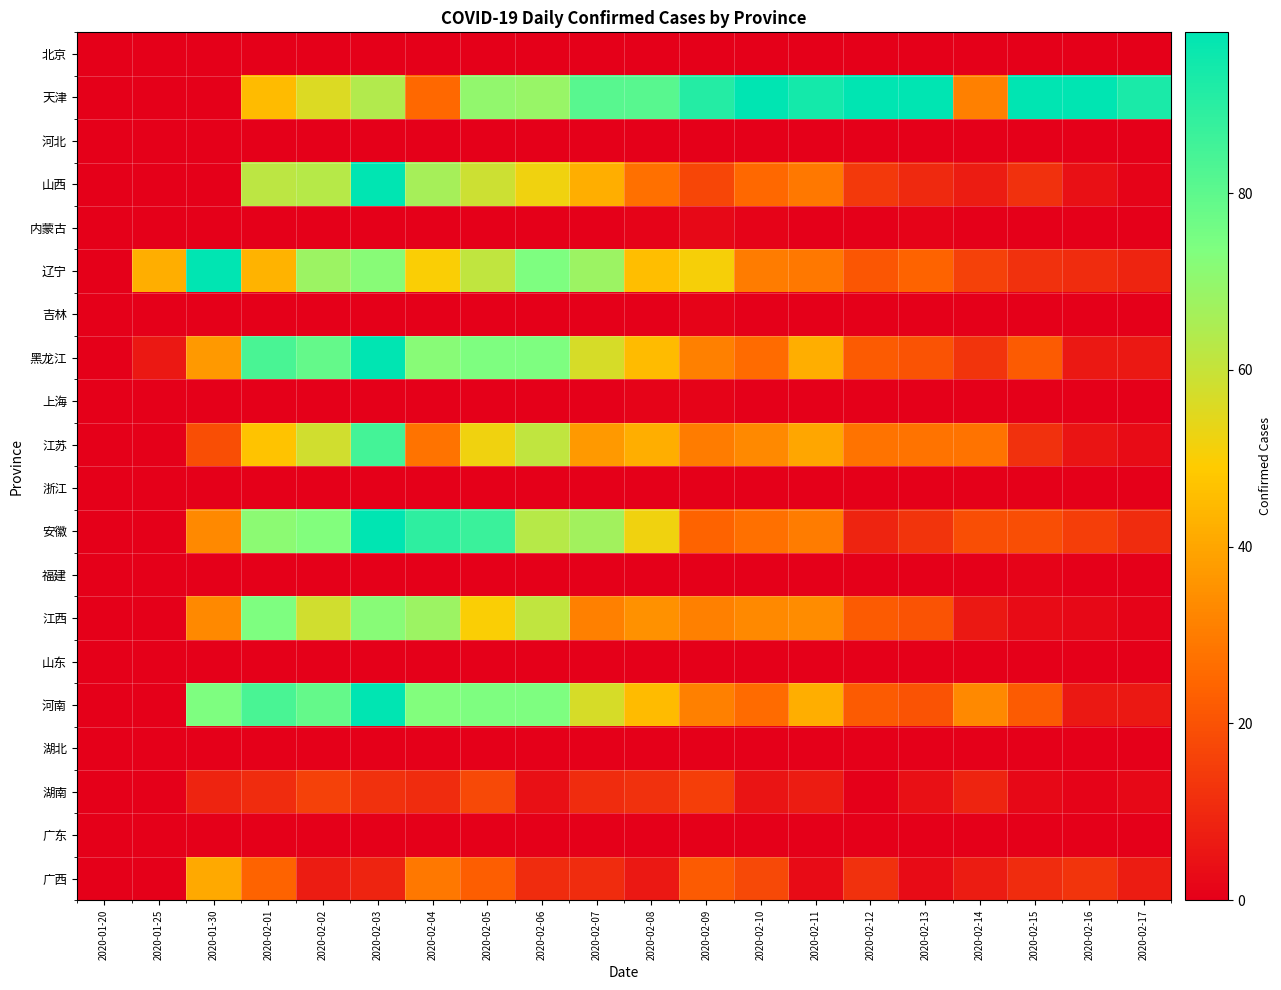

Count the number of categories in the chart.

20